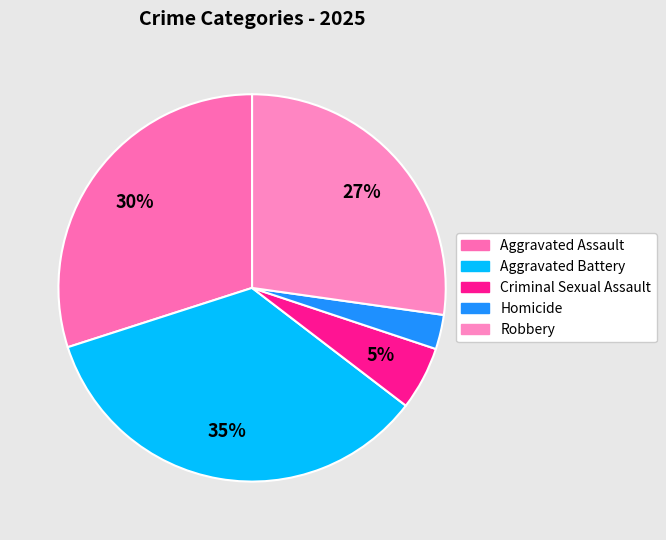

To the nearest percent, what percentage of the pie is Homicide?

3%